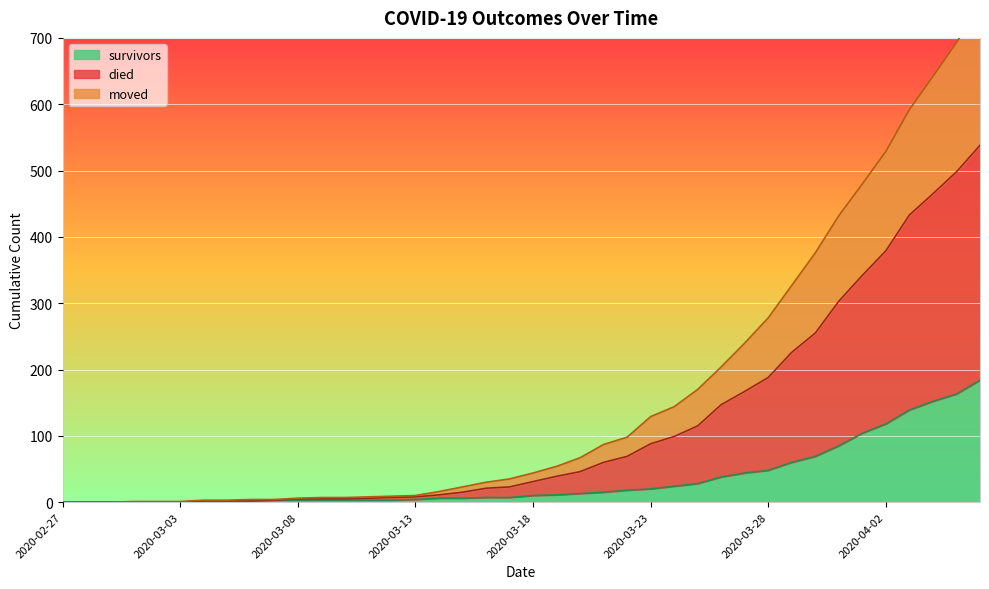

What is the difference between the highest and lowest values at 2020-03-28?

230